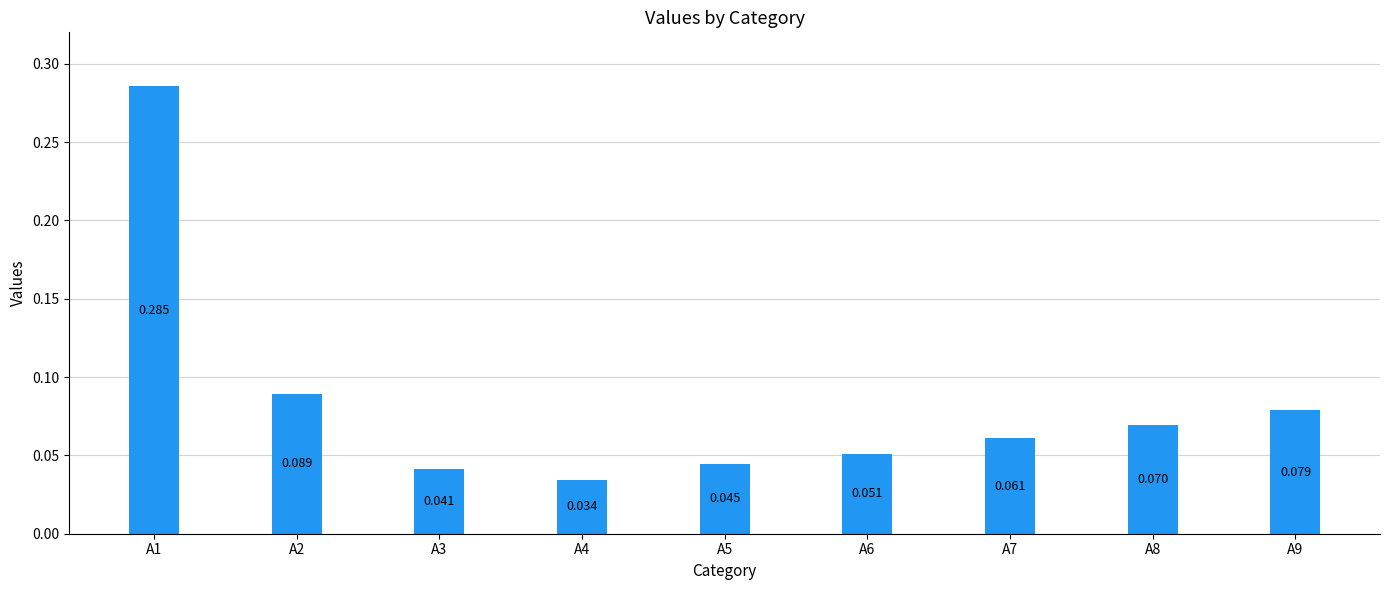

Which has a higher value, A2 or A7?

A2